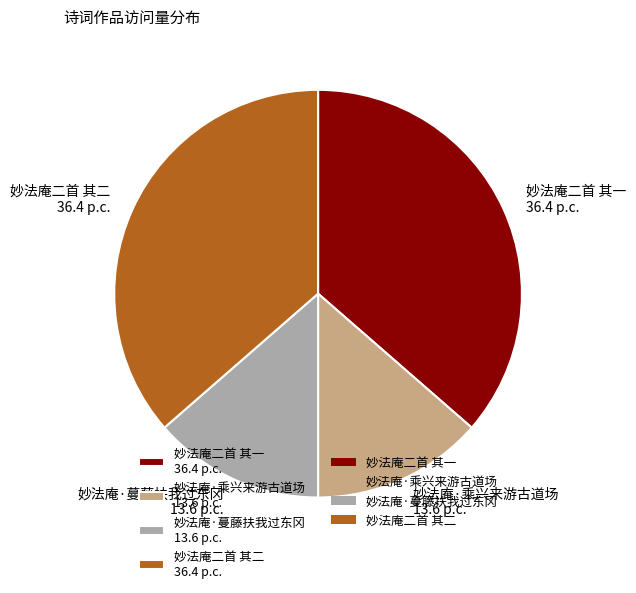

Does 妙法庵二首 其一 36.4 p.c. represent more than half of the total?

No